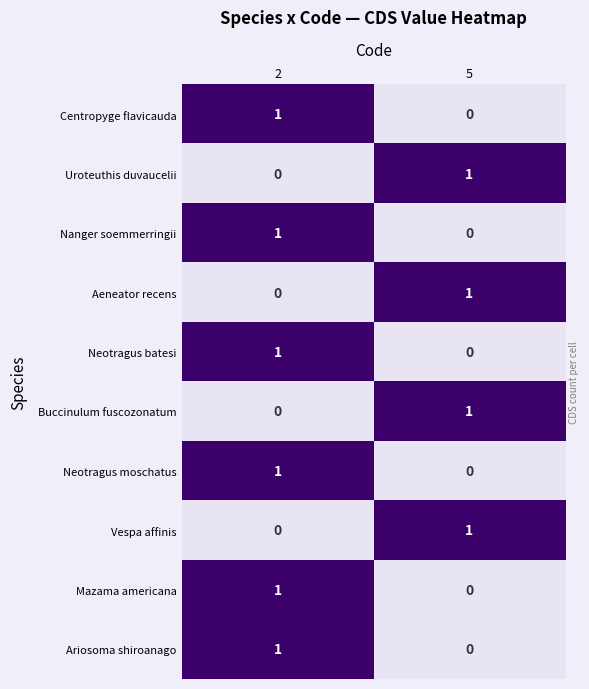

The value of Nanger soemmerringii at 2 is 1. True or false?

True